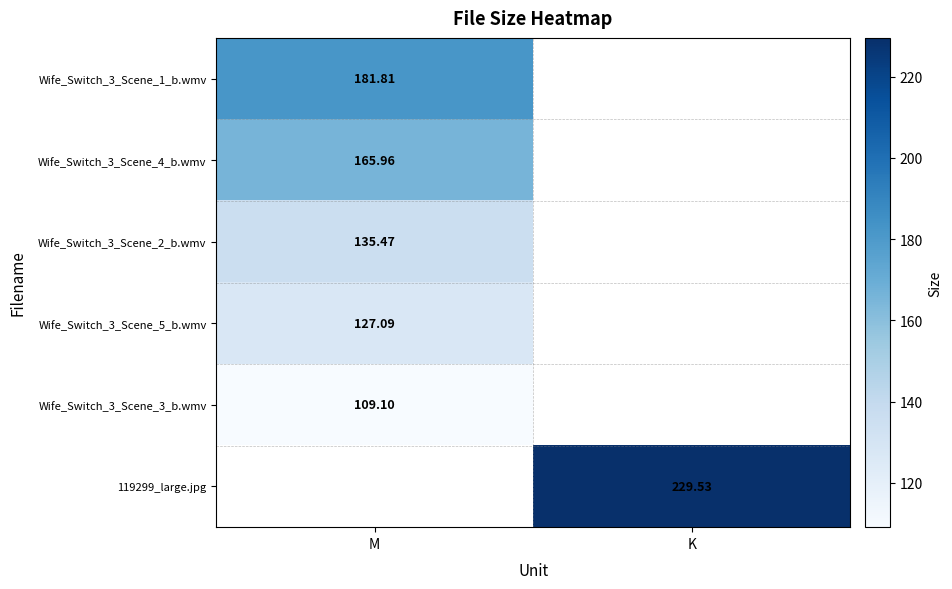

Which category has the lowest value across all series?

K